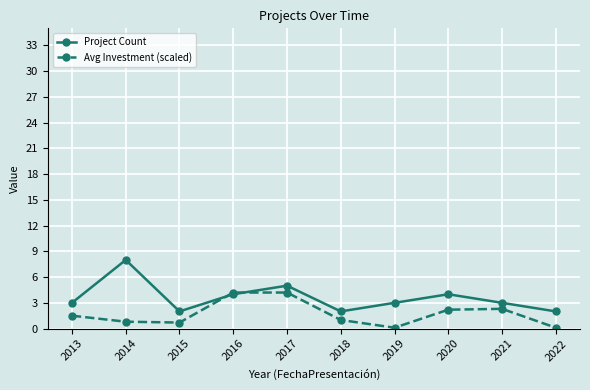

Between 2016 and 2022, which series saw the biggest shift?

Avg Investment (scaled)